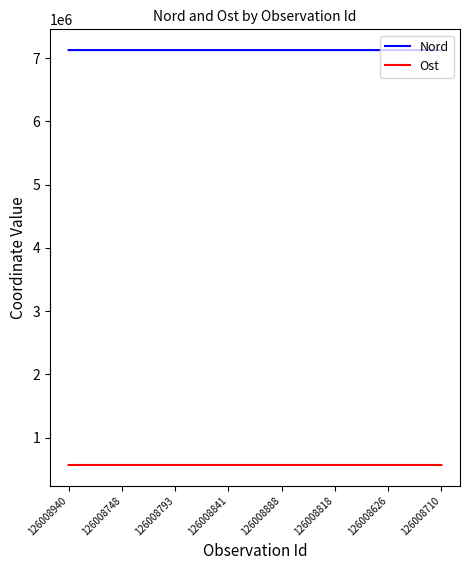

In Nord, how many points are lower than both neighbors (excluding endpoints)?

3